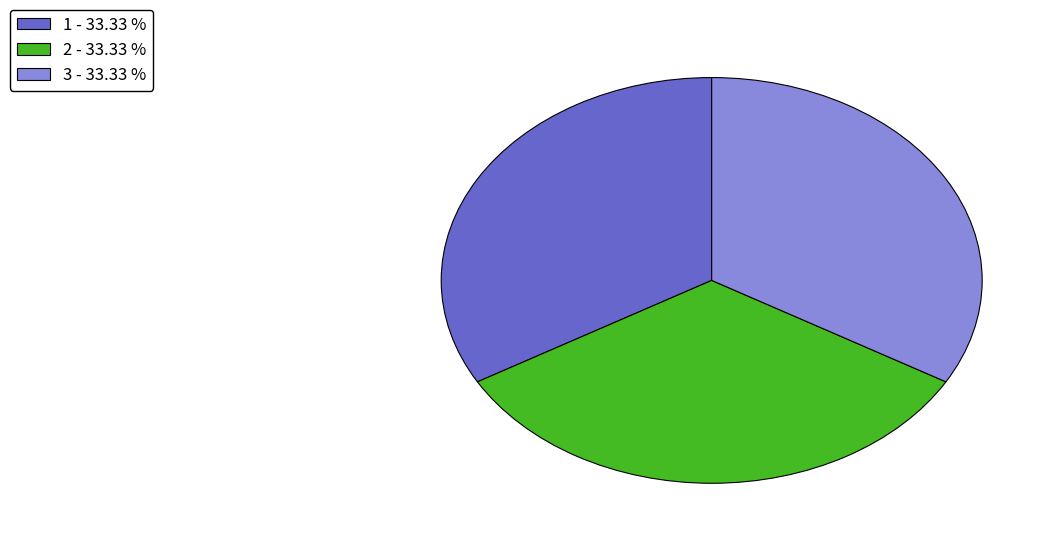

Does any single category account for the majority?

No